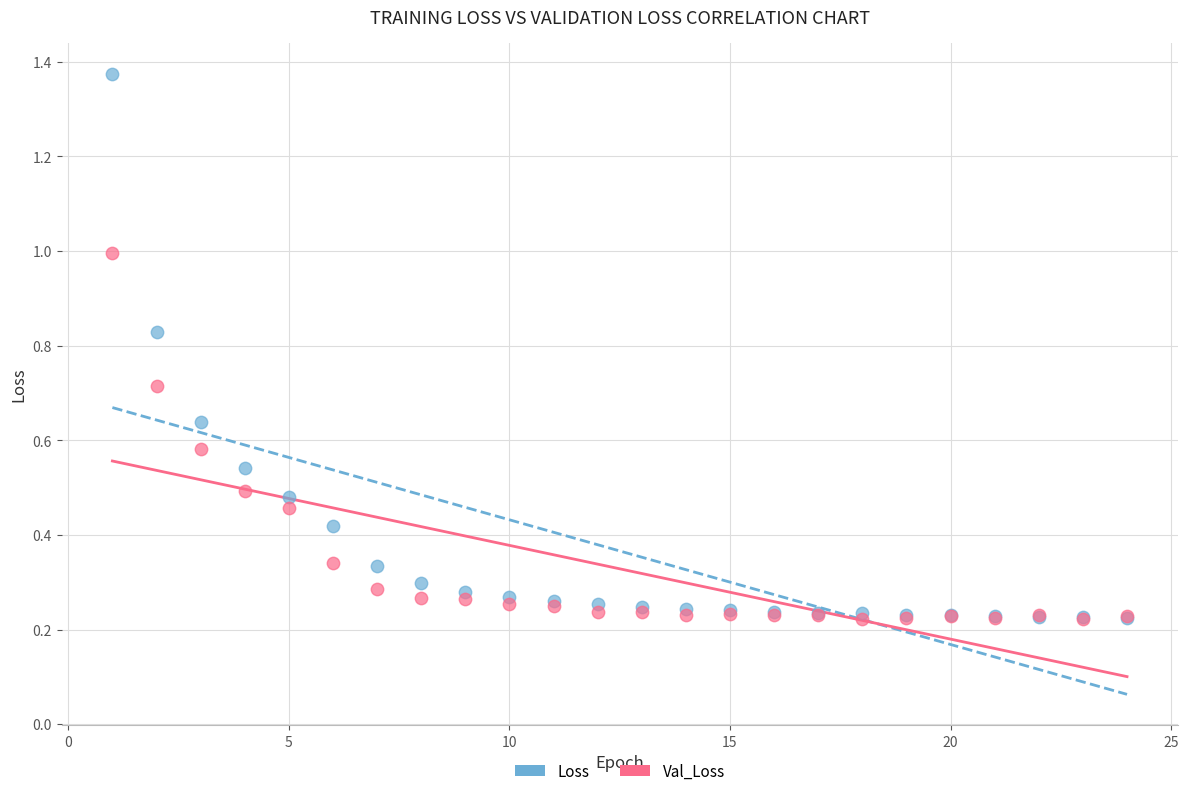

What are all the series names shown in the legend?

Loss, Val_Loss